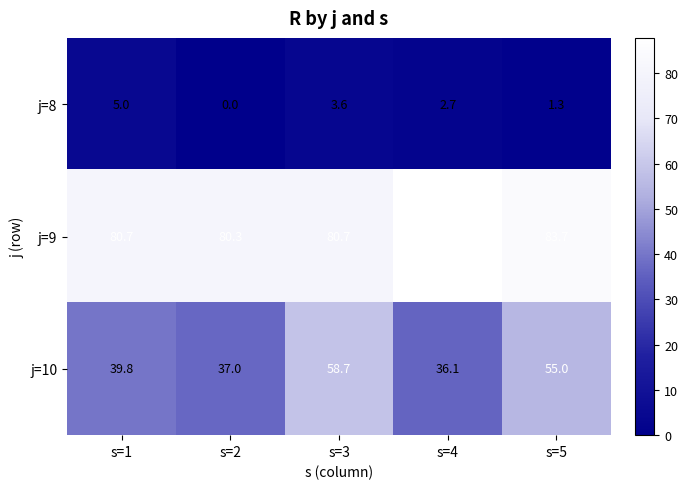

The value of j=9 at s=4 is 42.8. True or false?

False